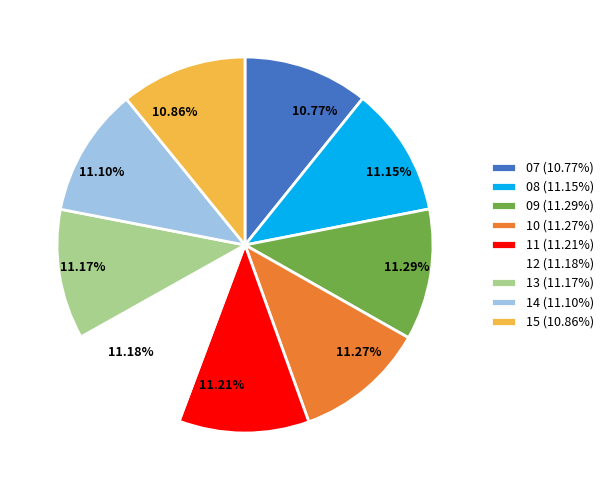

How many slices are in this pie chart?

9